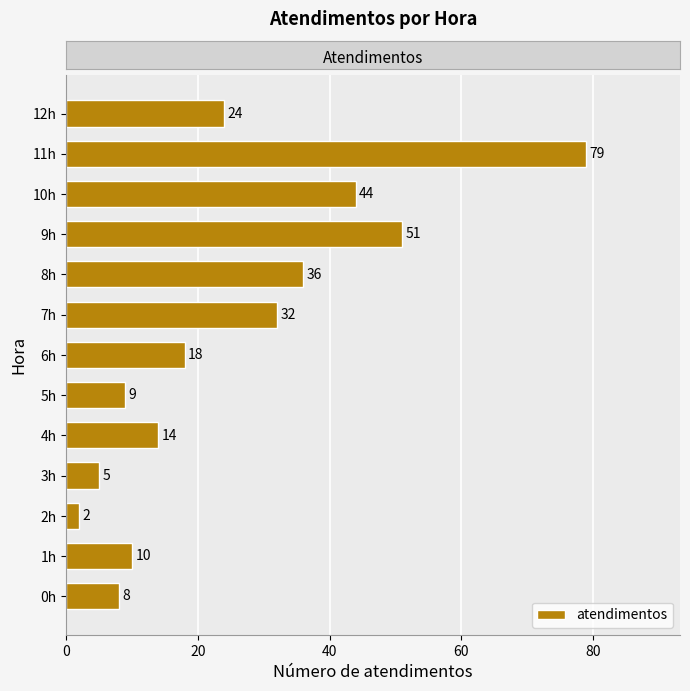

Reading top to bottom, extract all data points from this chart.

24	79	44	51	36	32	18	9	14	5	2	10	8